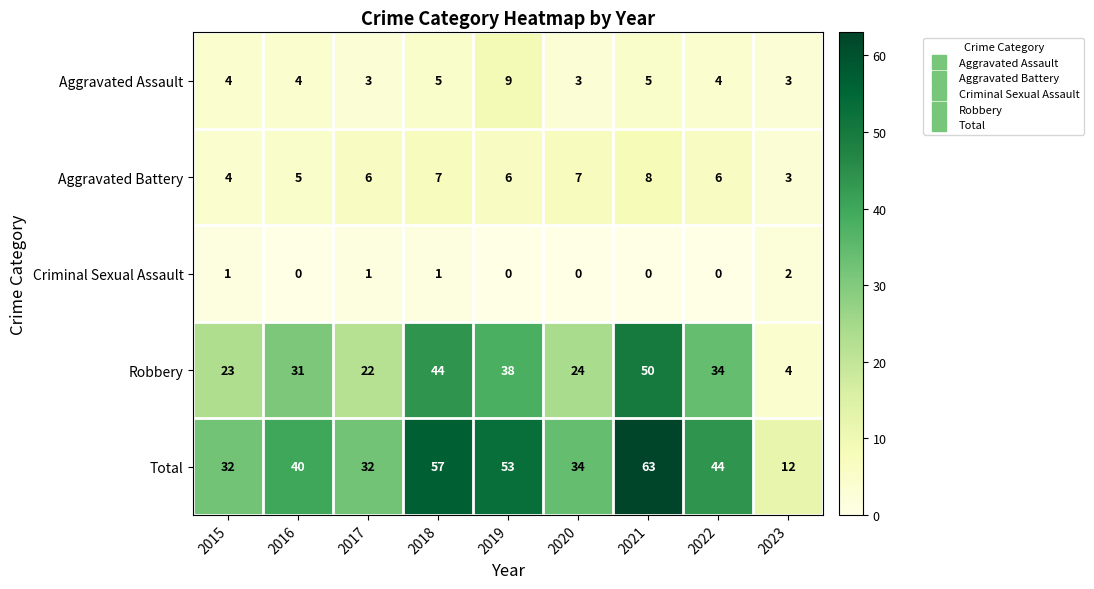

Which series has the largest total across all categories?

Total